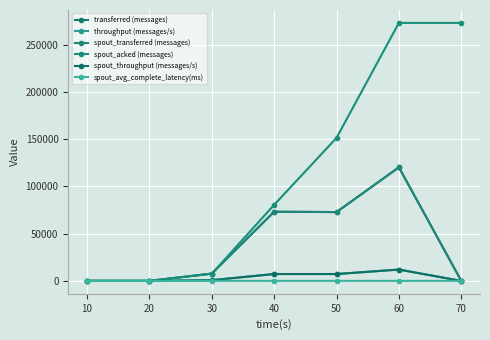

Which series changed the most between 30 and 50?

spout_acked (messages)